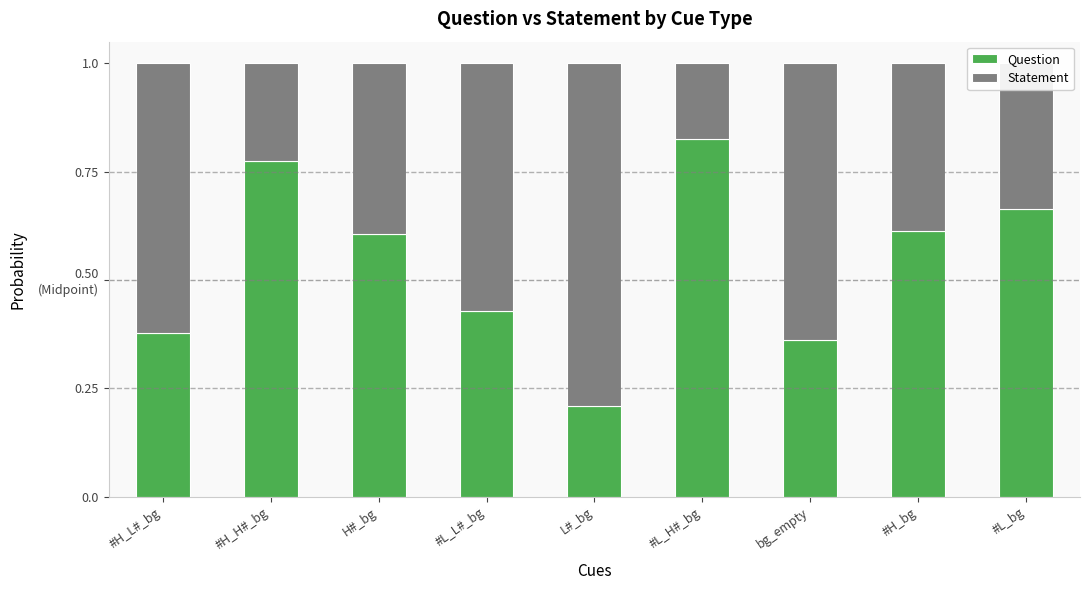

Between #L_H#_bg and #H_L#_bg, which is larger?

#L_H#_bg